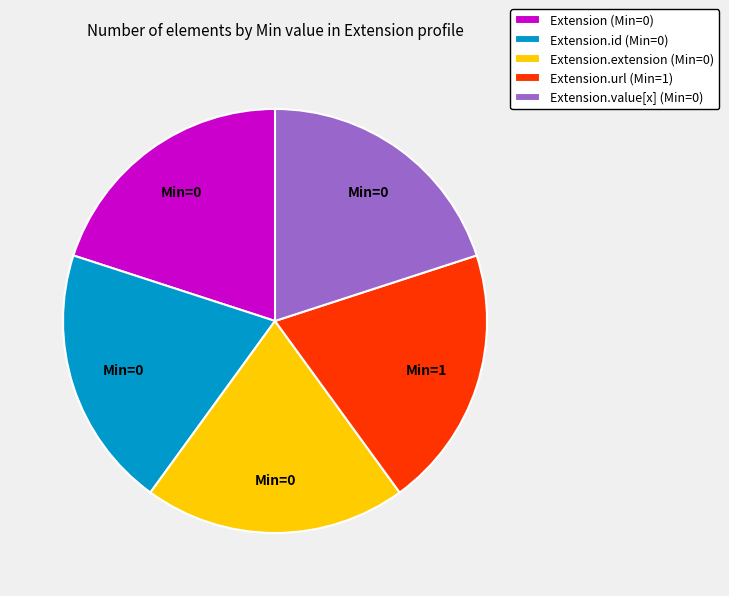

How many segments does this pie chart have?

5